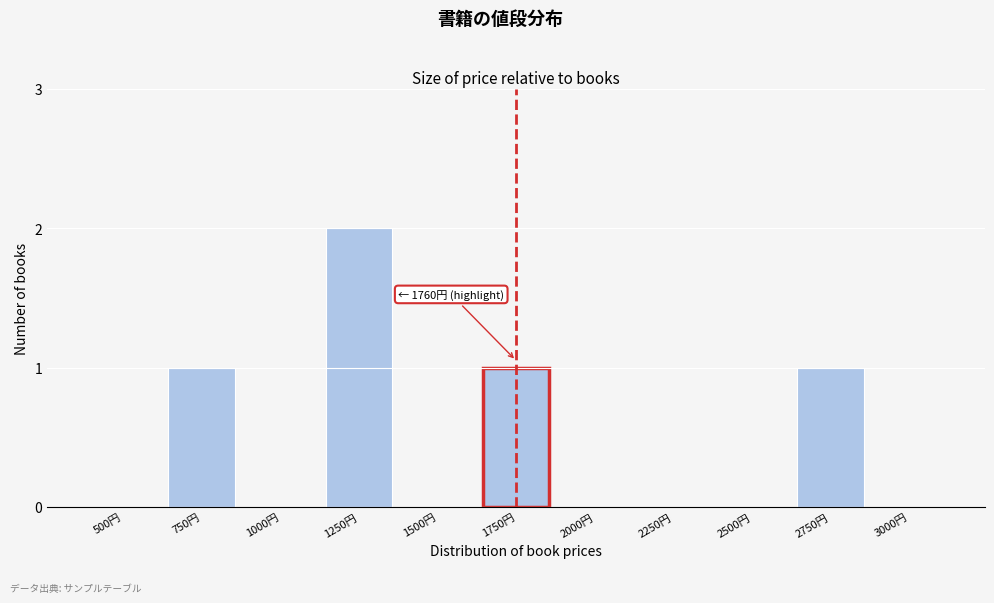

Reading right to left, what are all the values shown in this chart?

3000円=0	2750円=1	2500円=0	2250円=0	2000円=0	1750円=1	1500円=0	1250円=2	1000円=0	750円=1	500円=0